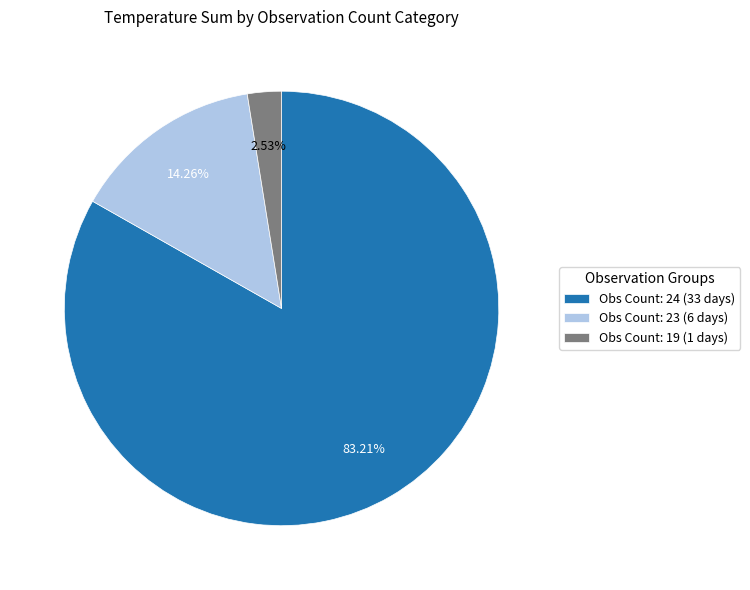

Which category accounts for the majority?

Obs Count: 24 (33 days)